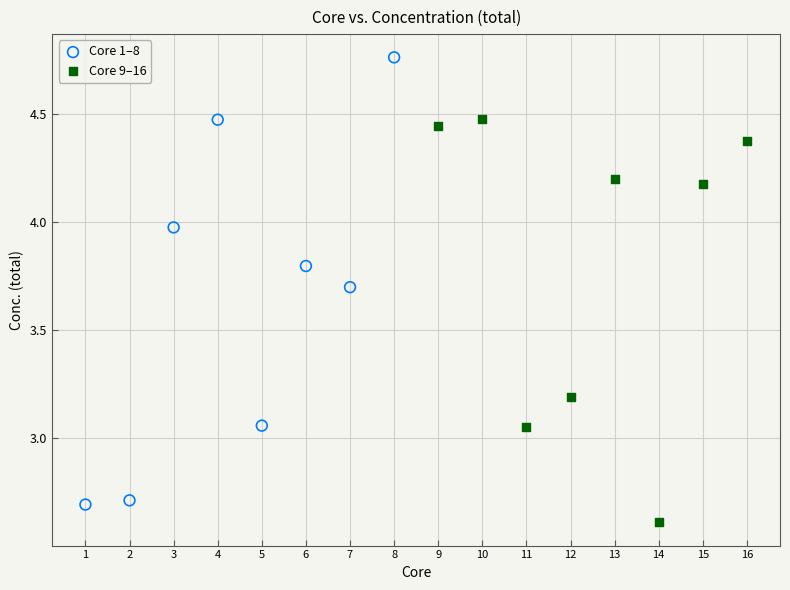

What are all the series names shown in the legend?

Core 1–8, Core 9–16